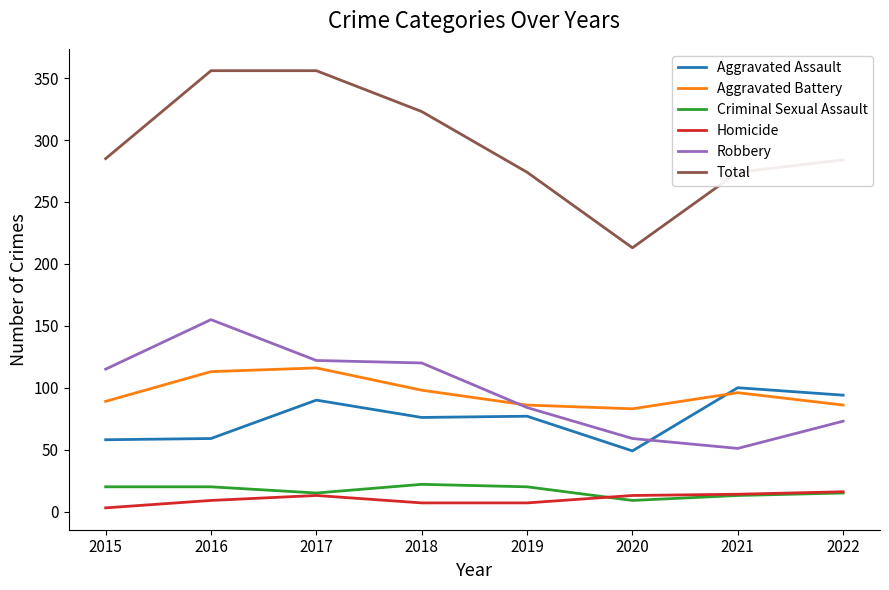

True or false: Aggravated Battery has more than 0 interior local peaks.

True